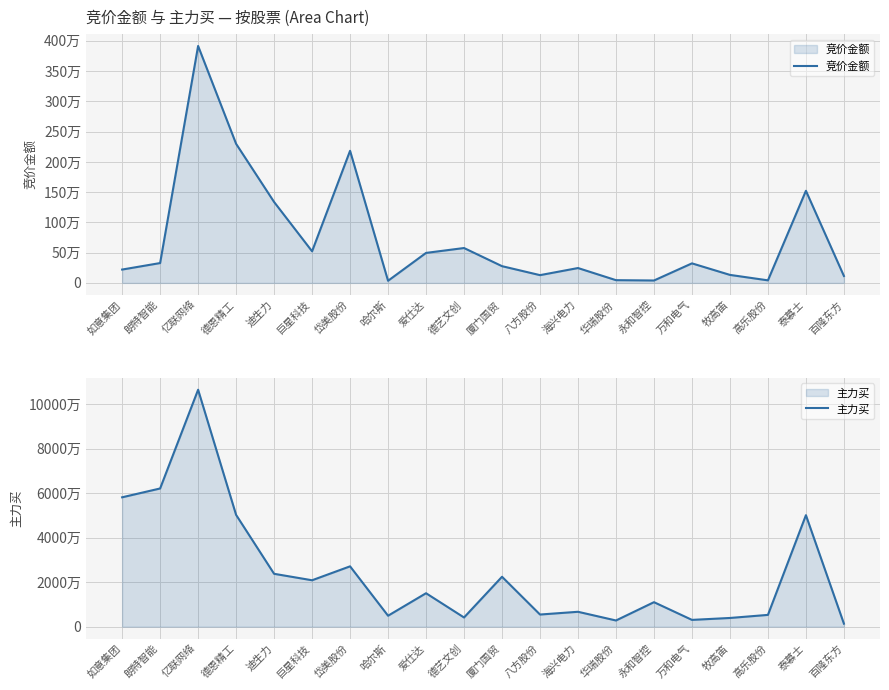

What is the difference between the highest and lowest values at 亿联网络?

102582961